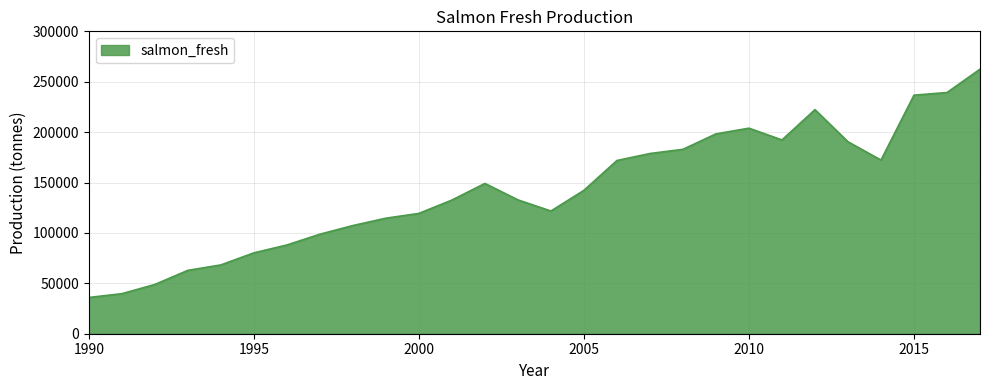

What is the greatest value displayed?

262434.2